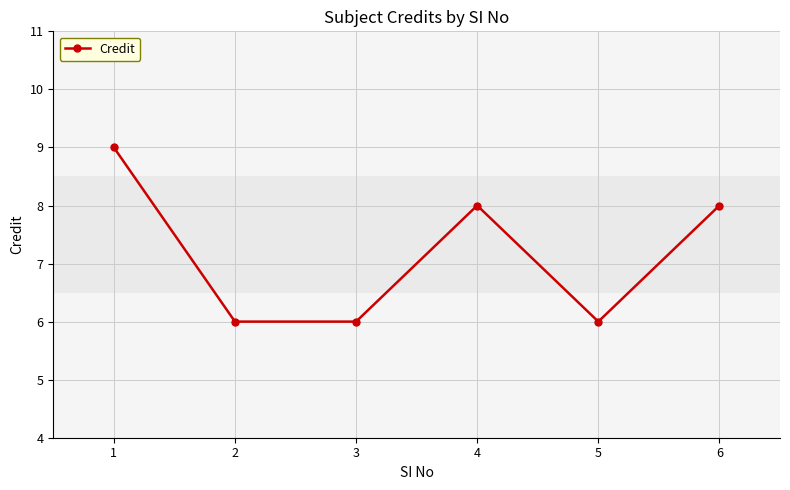

How many values are below 8?

3